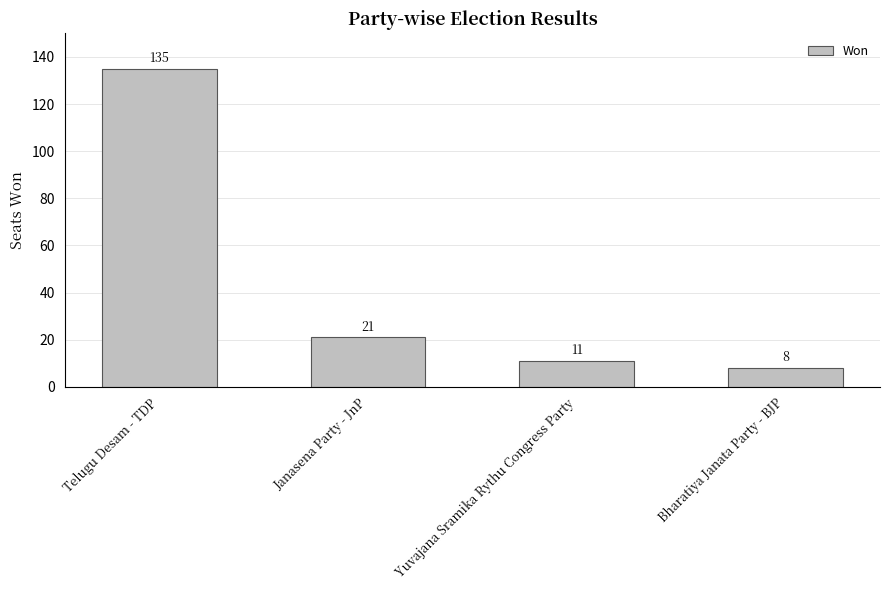

What is the difference between the maximum and second lowest values?

124